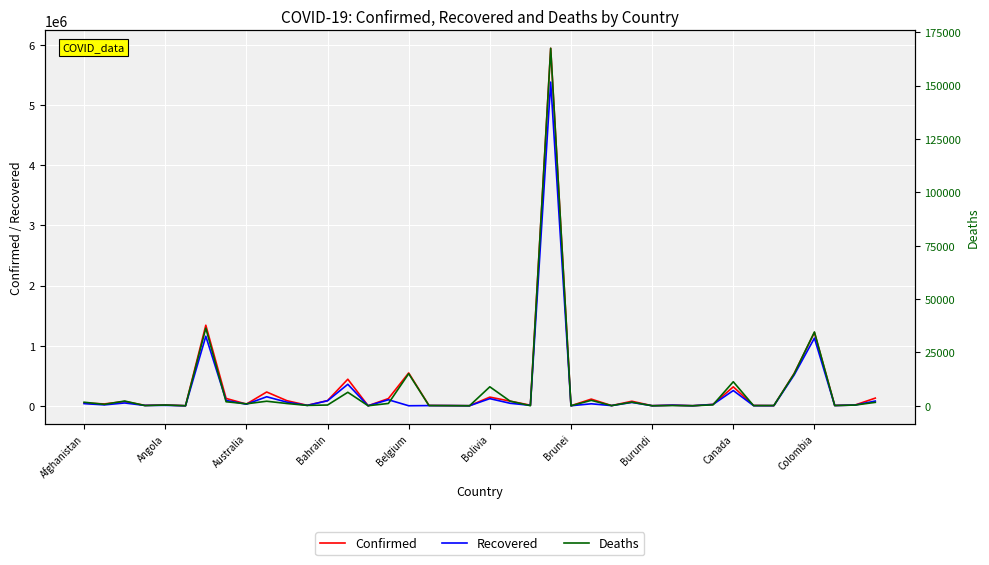

True or false: Confirmed has more than 2 points higher than both neighbors.

True